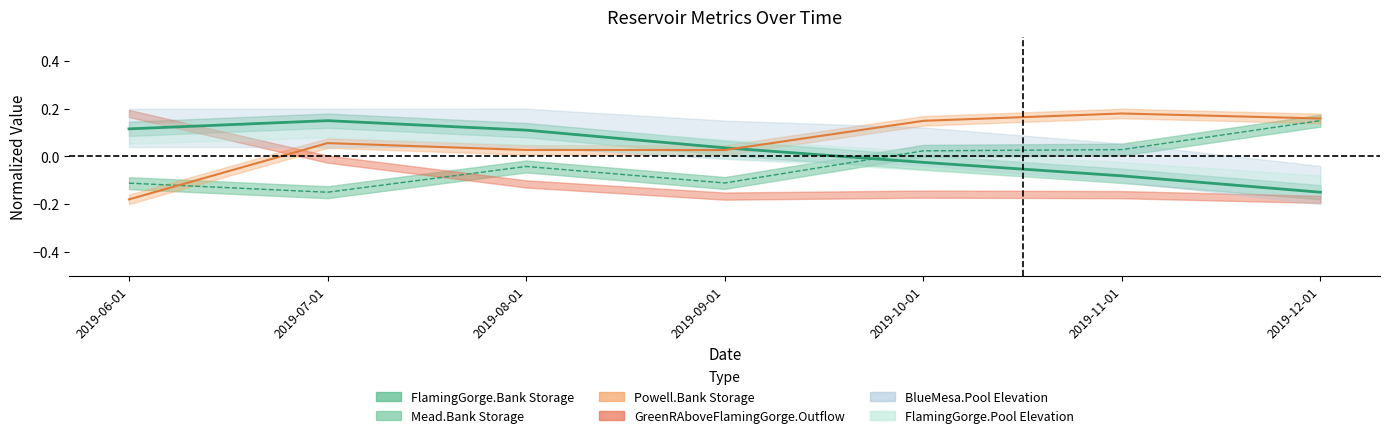

Does the chart display data point markers on the line(s)?

No